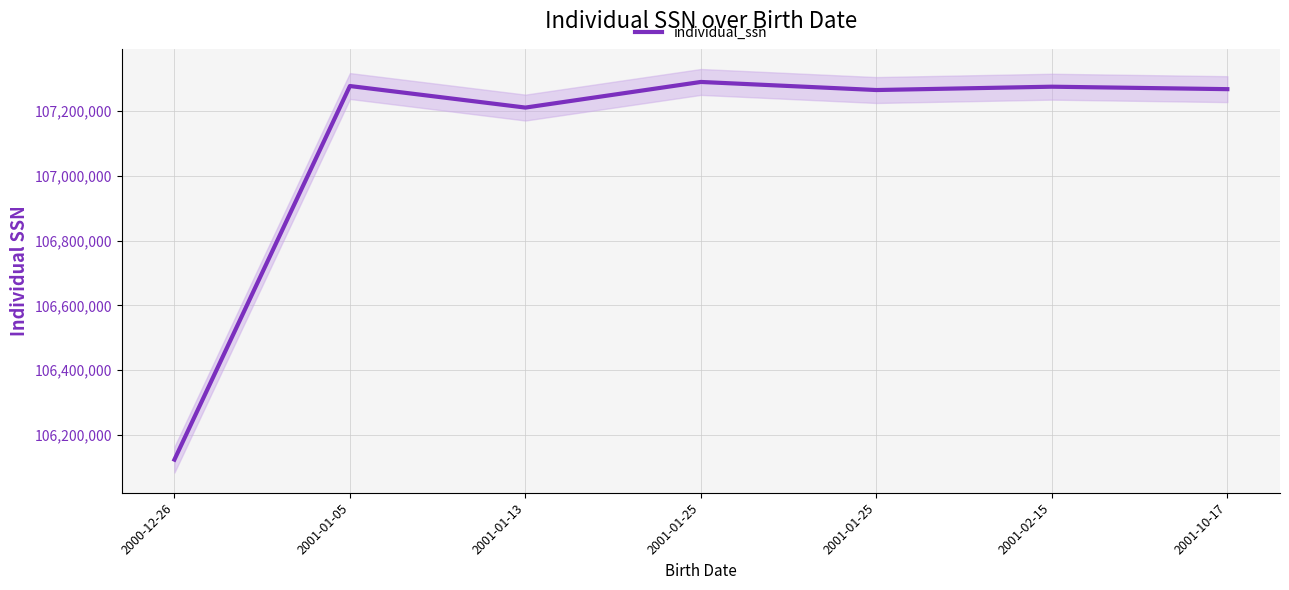

Approximately how many times larger is the value at 2000-12-26 compared to 2001-01-13?

1.0